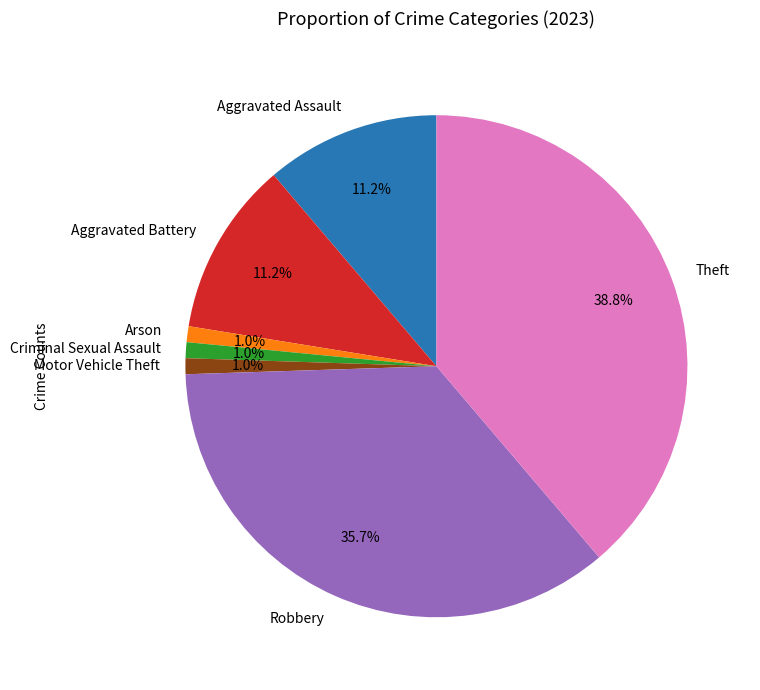

How many slices are in this pie chart?

7